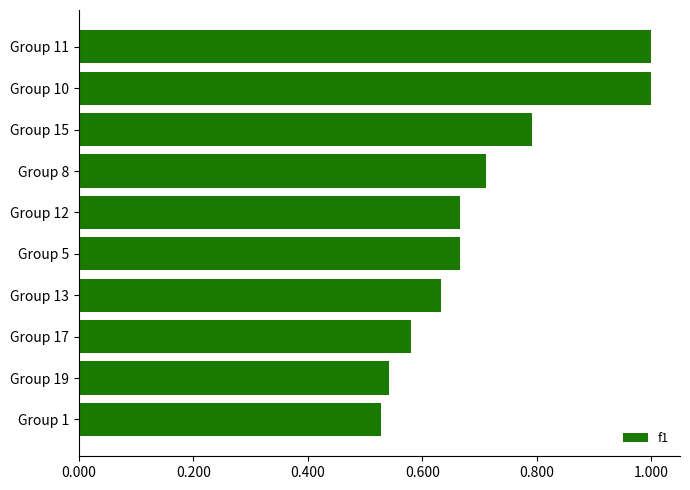

Which has a higher value, Group 11 or Group 13?

Group 11